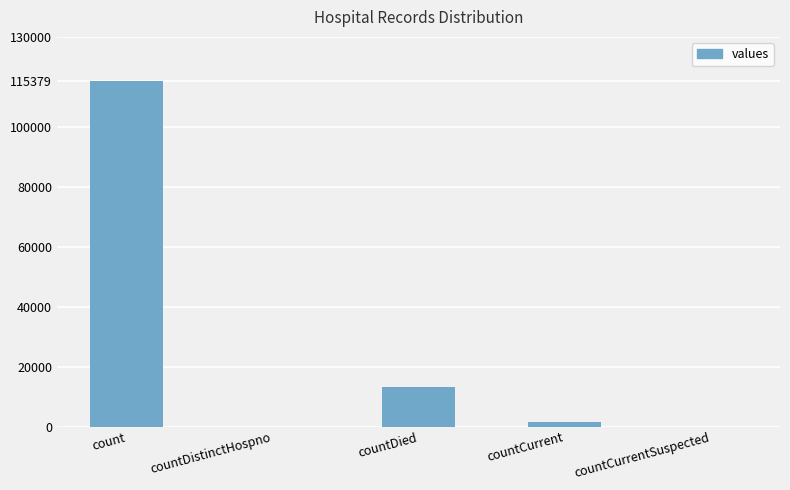

Between count and countCurrentSuspected, which is larger?

count